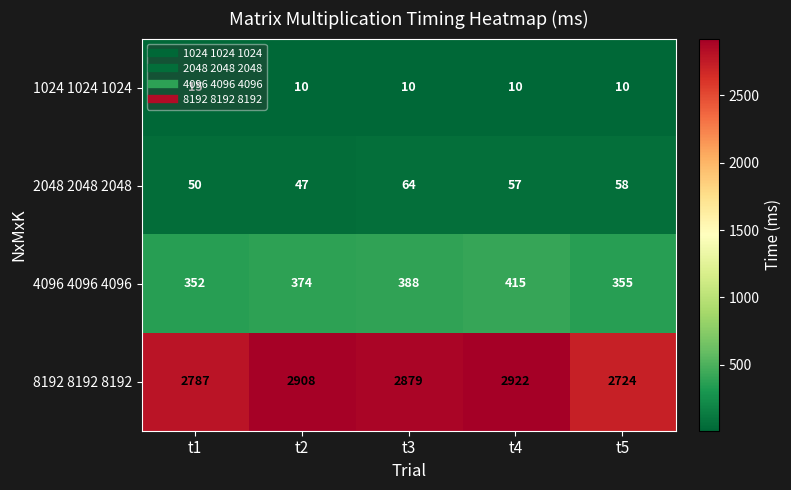

Which series changed the most between t1 and t3?

8192 8192 8192